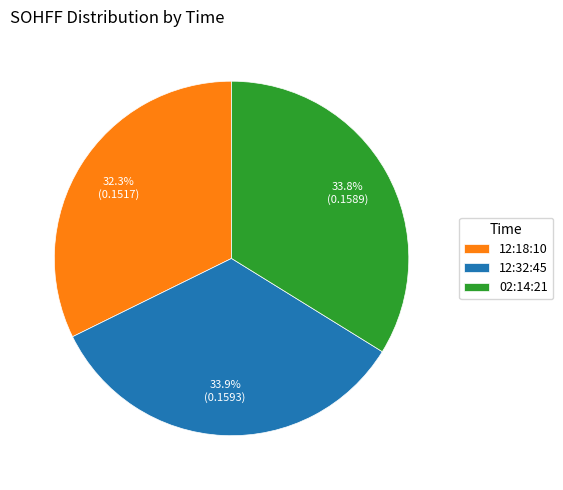

To the nearest percent, what is the difference between the largest and smallest slice percentages?

2%